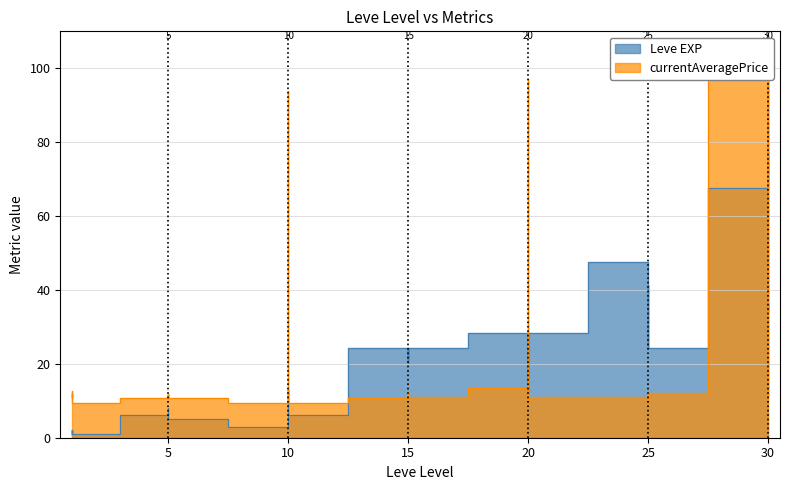

What is the minimum value for Leve EXP?

1.0